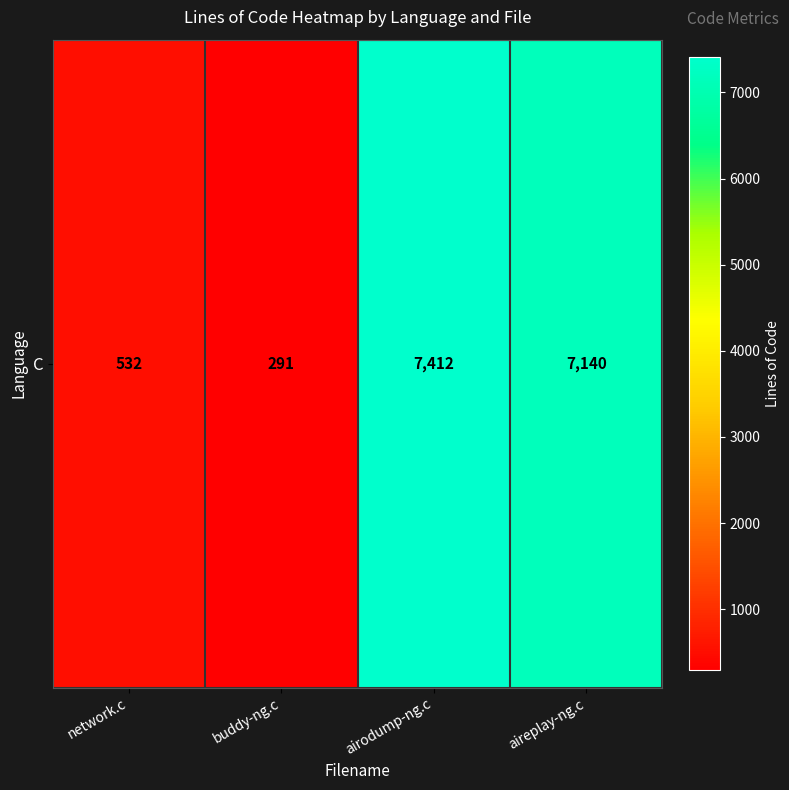

Reading left to right, what are all the values shown in this chart?

532	291	7412	7140